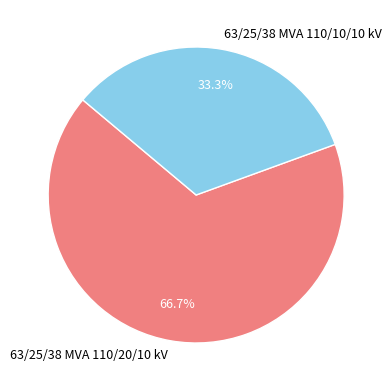

Which category has the biggest portion of the pie?

63/25/38 MVA 110/20/10 kV